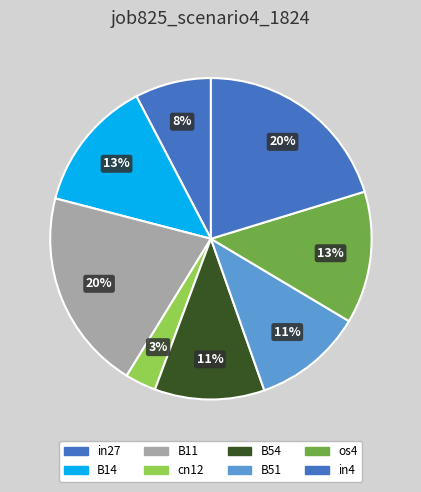

Is it true that B14 is 7% of the pie?

False